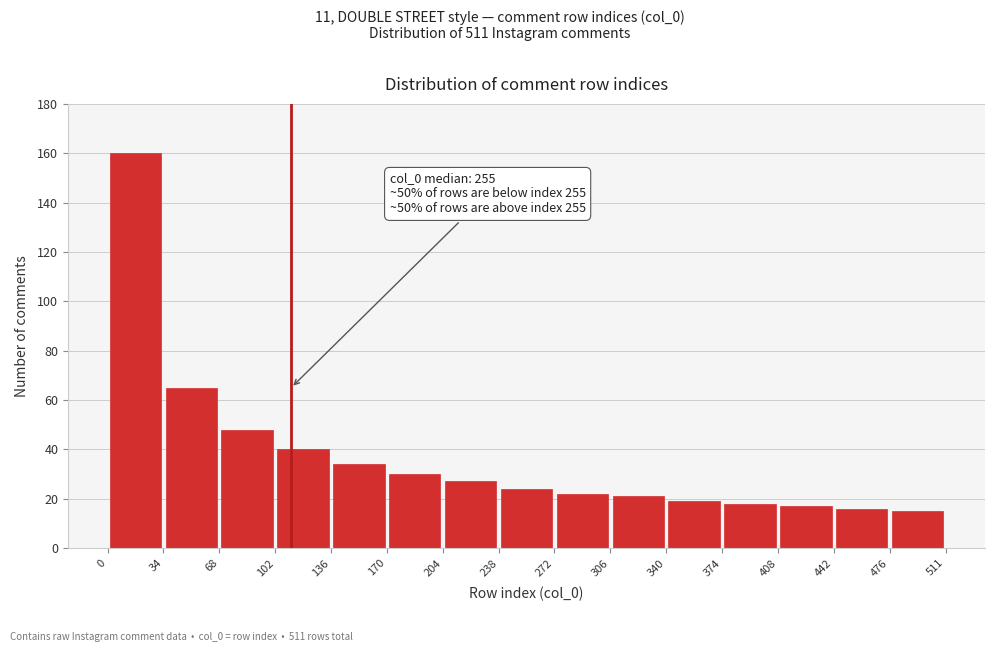

Over which range of the x-axis is the bar tallest?

0 to 34